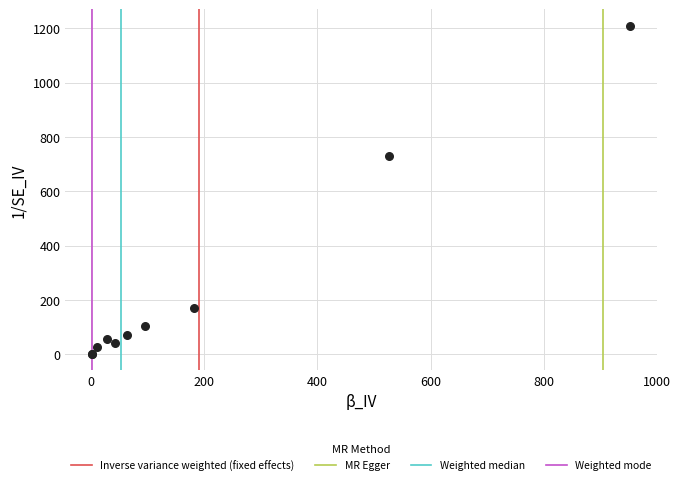

What Y value in the scatter plot is closest to 605?

731